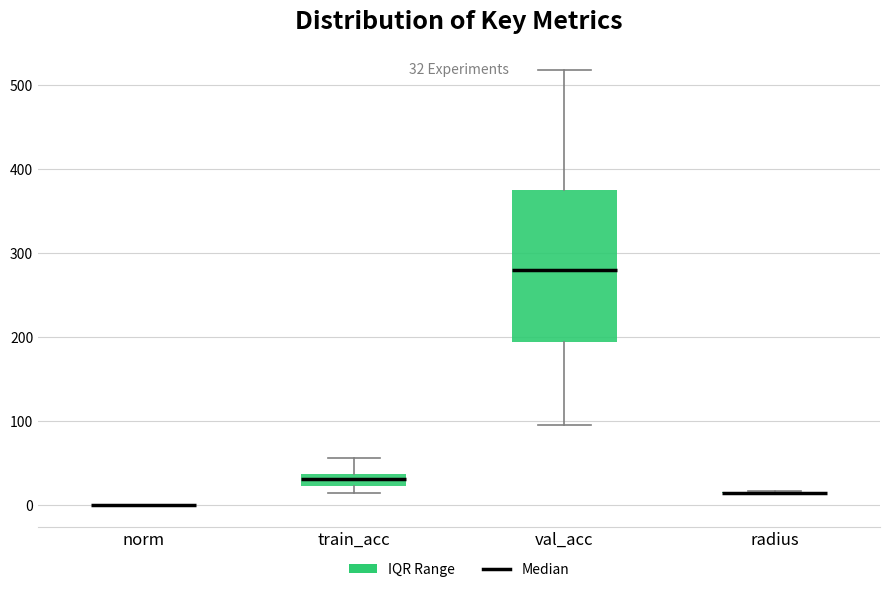

Which box is the tallest, from its lower edge to its upper edge?

val_acc